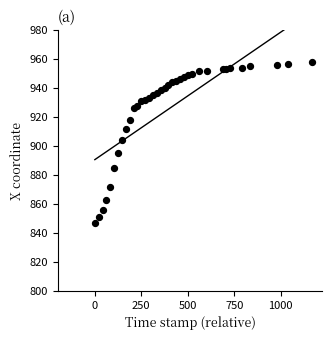

What Y value in the scatter plot is closest to 902?

904